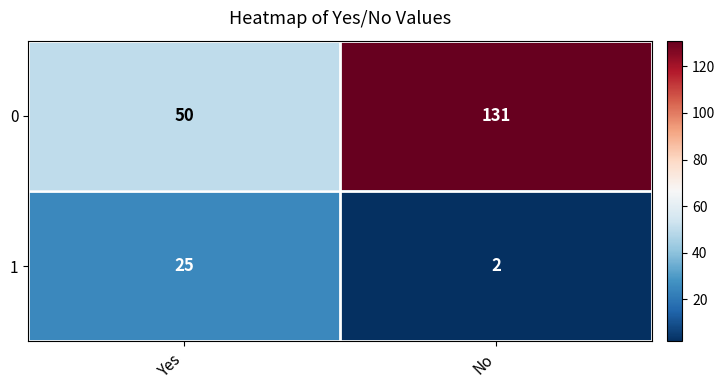

Which category has the lowest value in the 1 series?

No